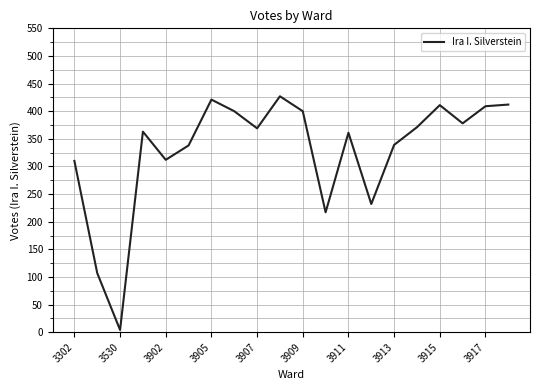

What is the maximum value shown in the chart?

427